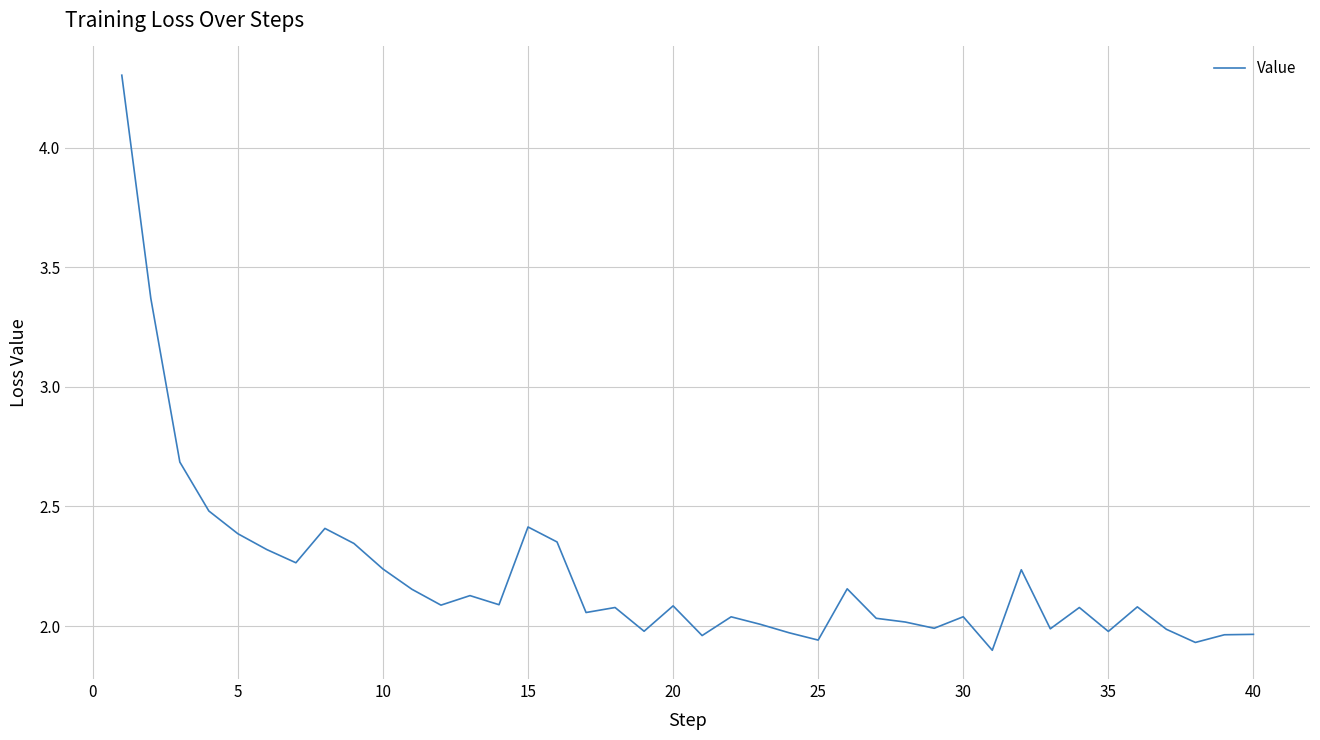

What is the greatest value displayed?

4.3